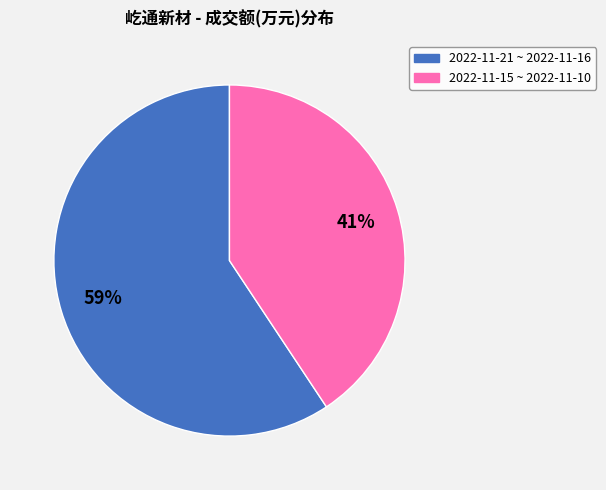

Is there any slice that represents more than half of the pie?

Yes